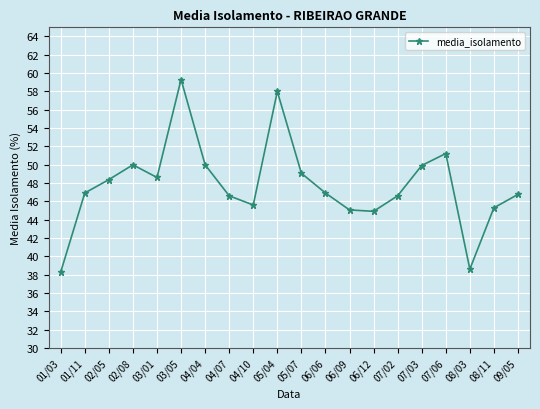

What position from the left is 08/11?

19